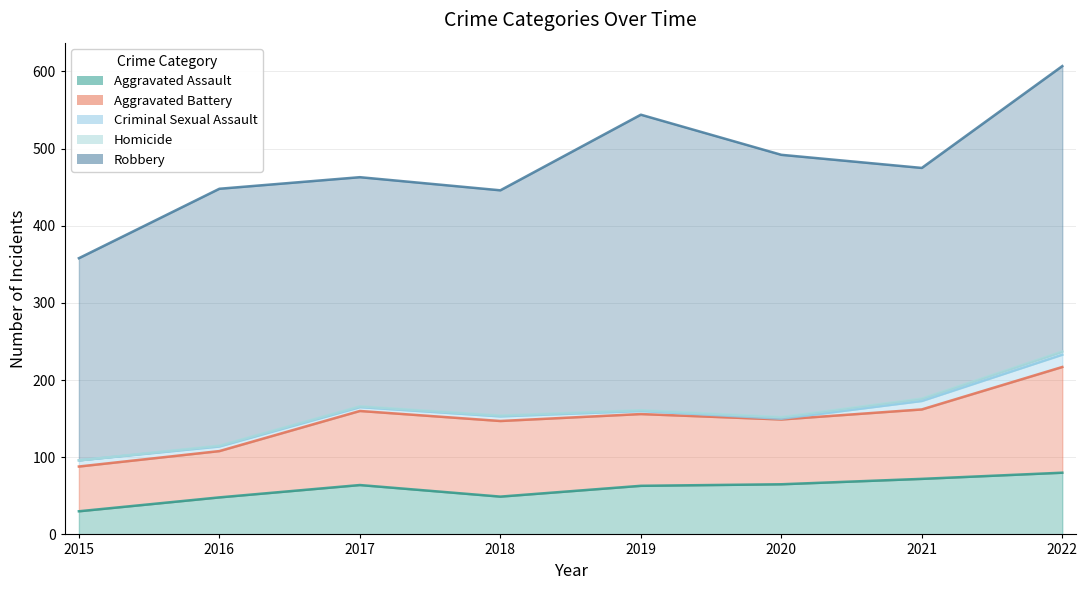

What is the value of the Criminal Sexual Assault point at the 5th from the left?

4